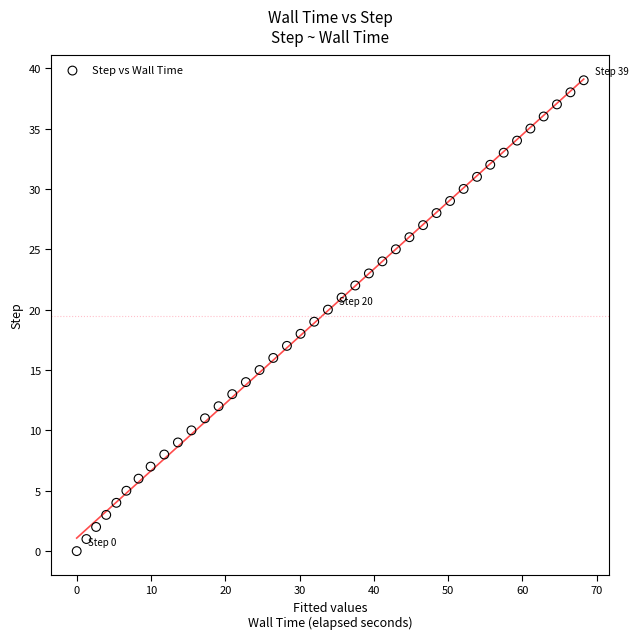

What is the range of Y values (max minus min)?

39